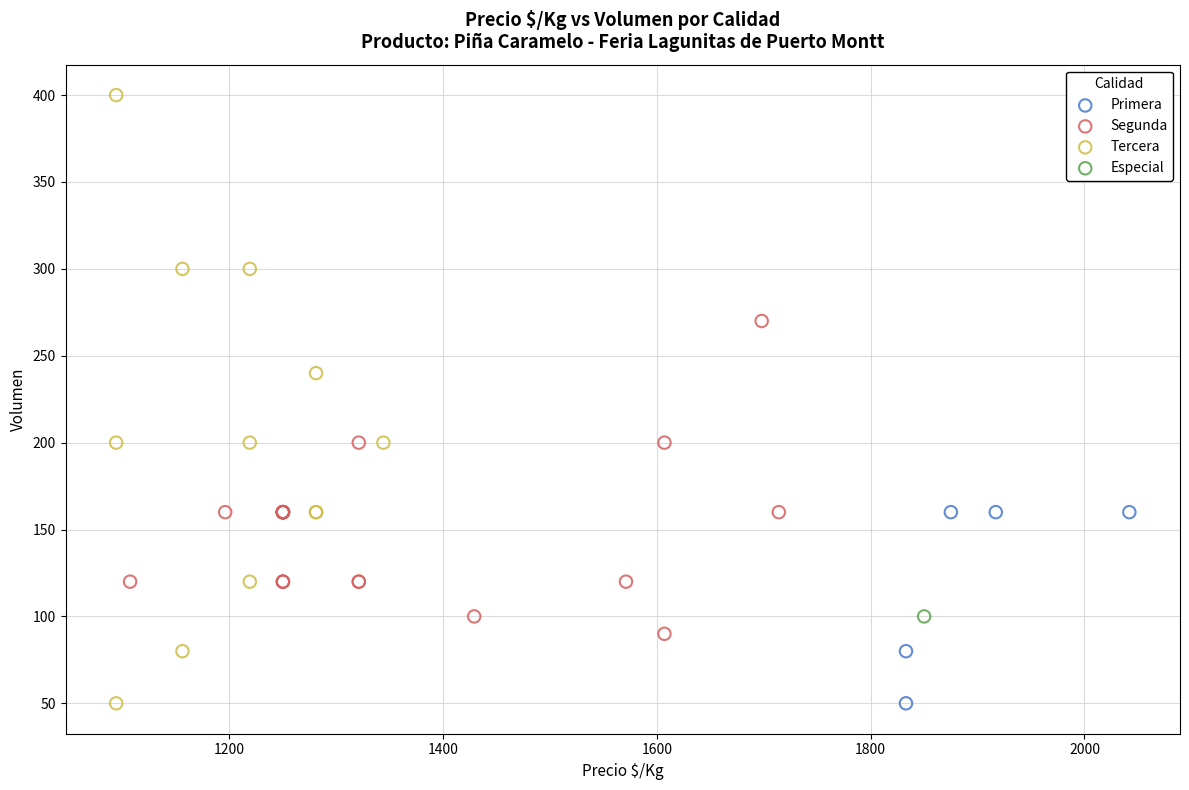

What are all the series names shown in the legend?

Primera, Segunda, Tercera, Especial